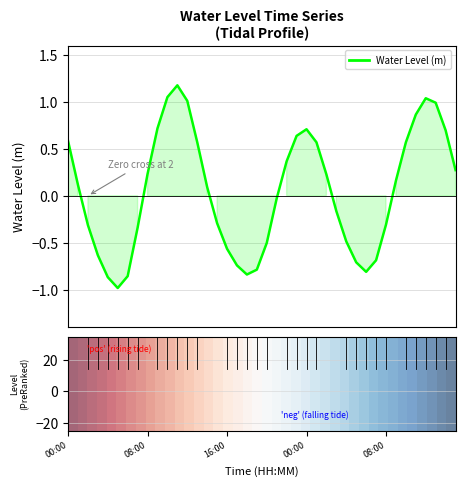

What is the difference between the maximum and minimum values?

2.2